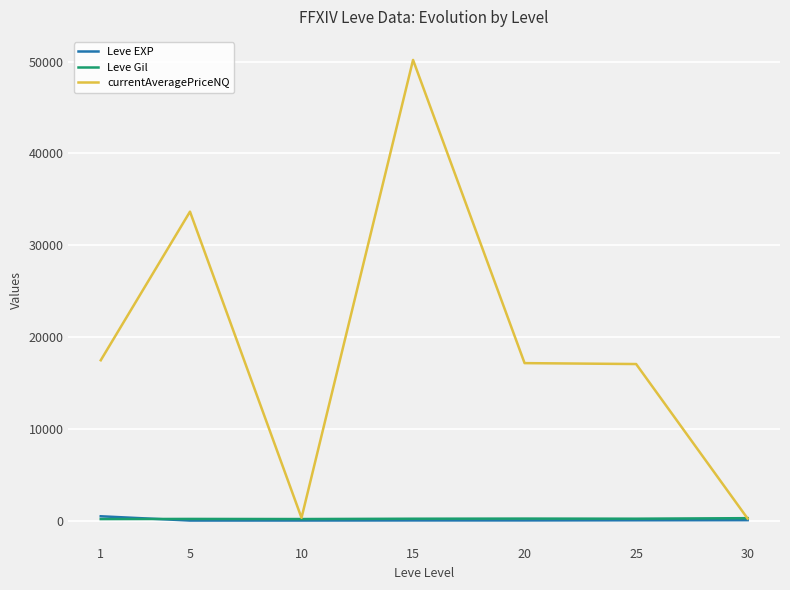

What is the difference between the second highest and minimum values in the currentAveragePriceNQ series?

33431.6